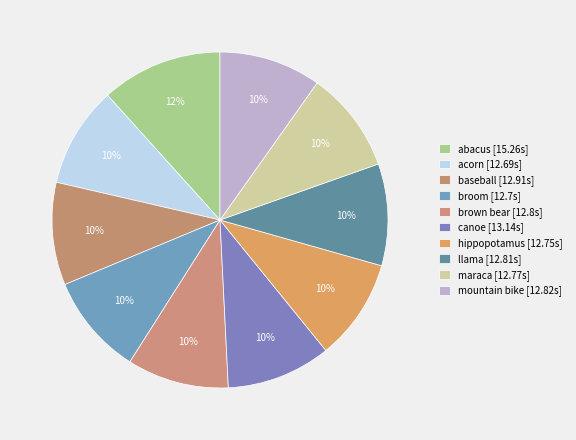

What is the largest slice in the pie chart?

abacus